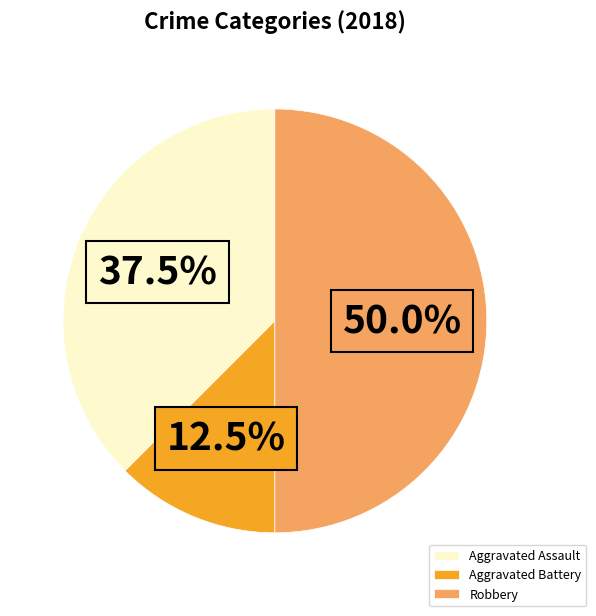

Does Aggravated Assault account for over 50% of the chart?

No